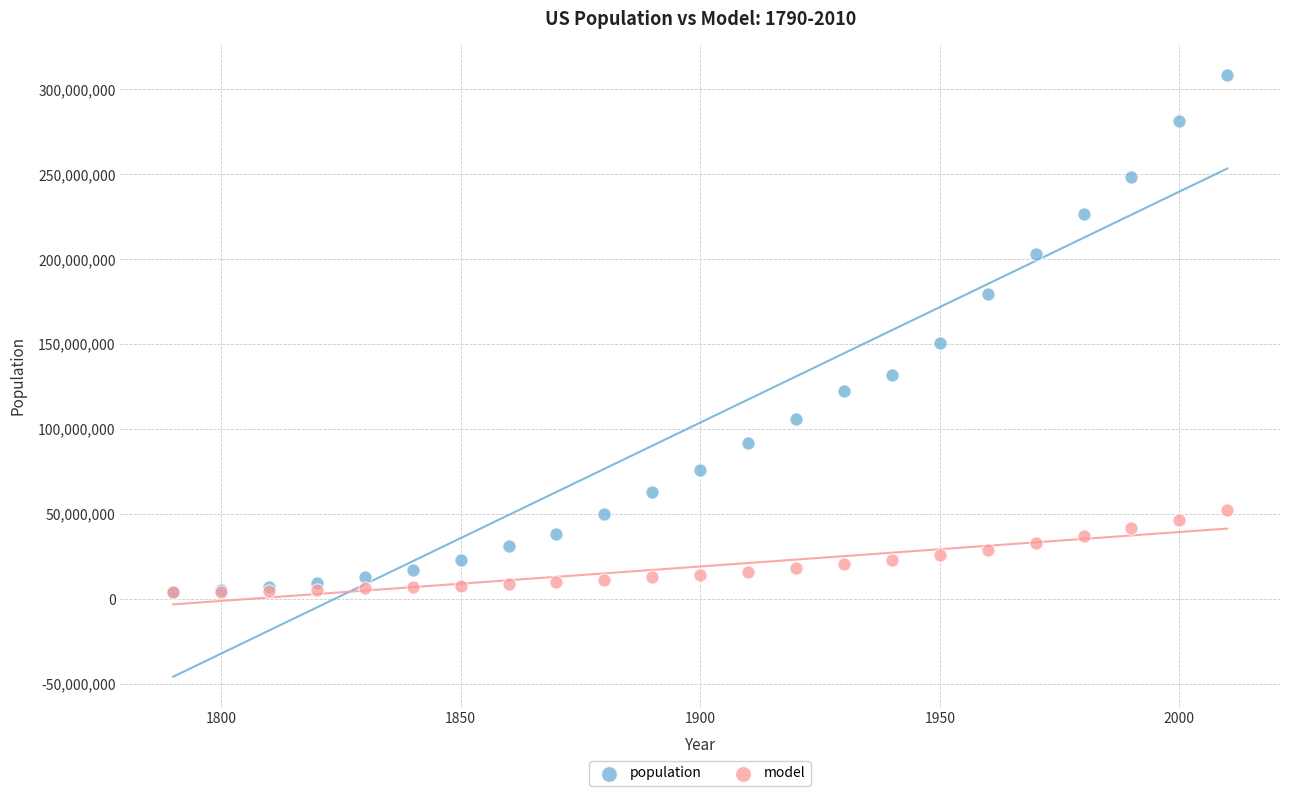

Across all series, what Y value is closest to 156337500?

150697000.0